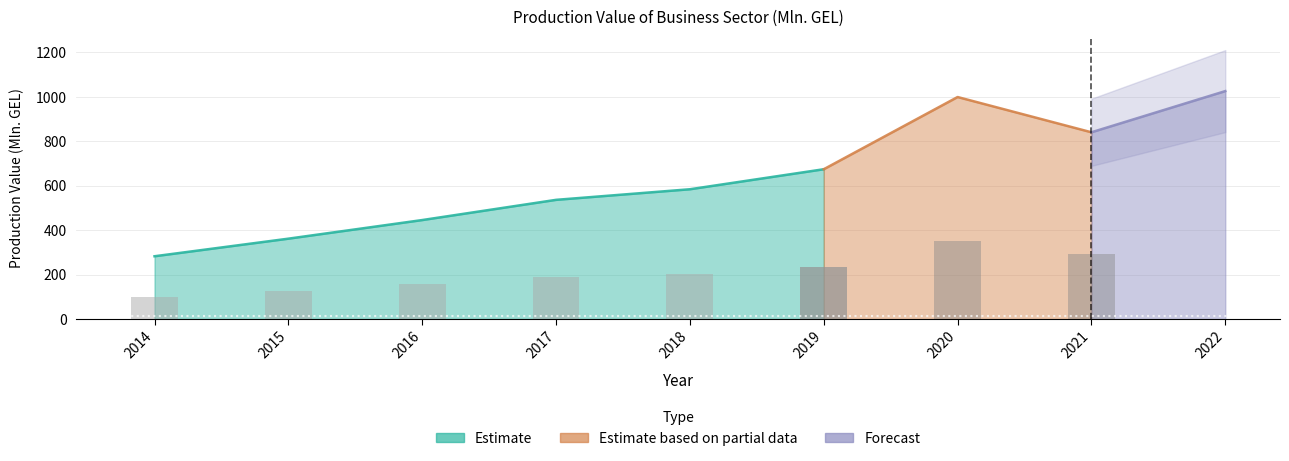

What is the smallest value displayed?

282.3